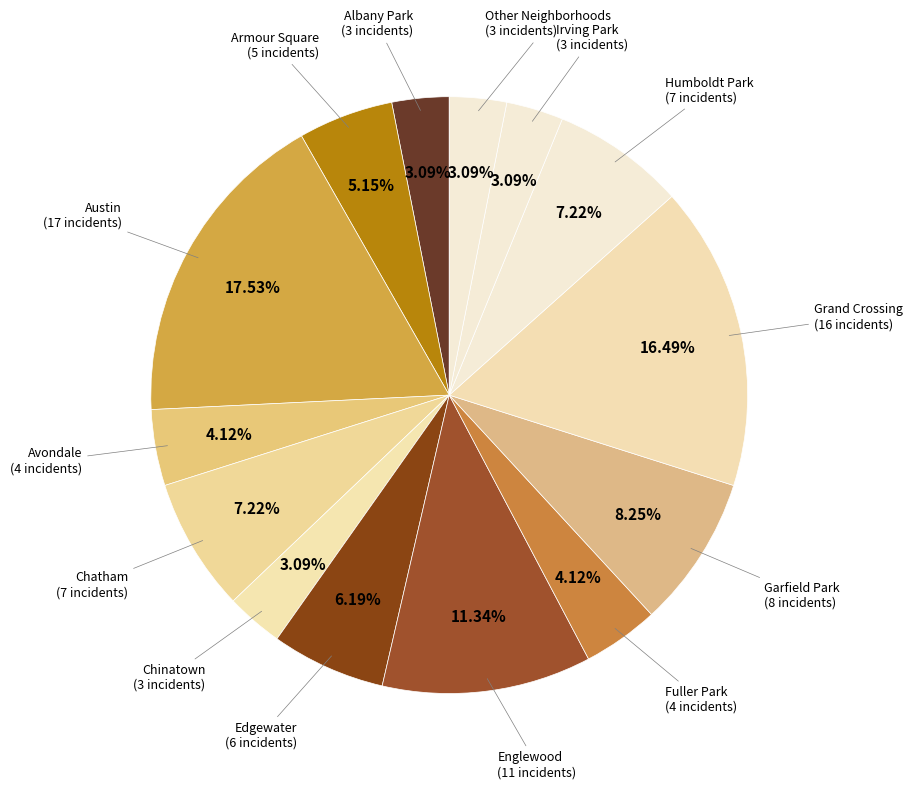

How many slices are in this pie chart?

14